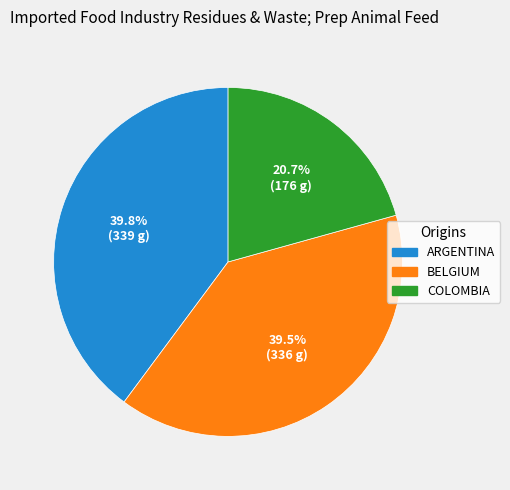

Does any single category account for the majority?

No